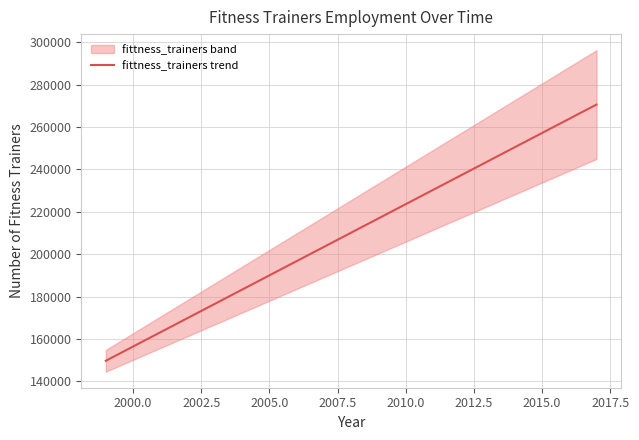

What is the value of the 8th point from the left?

196724.0